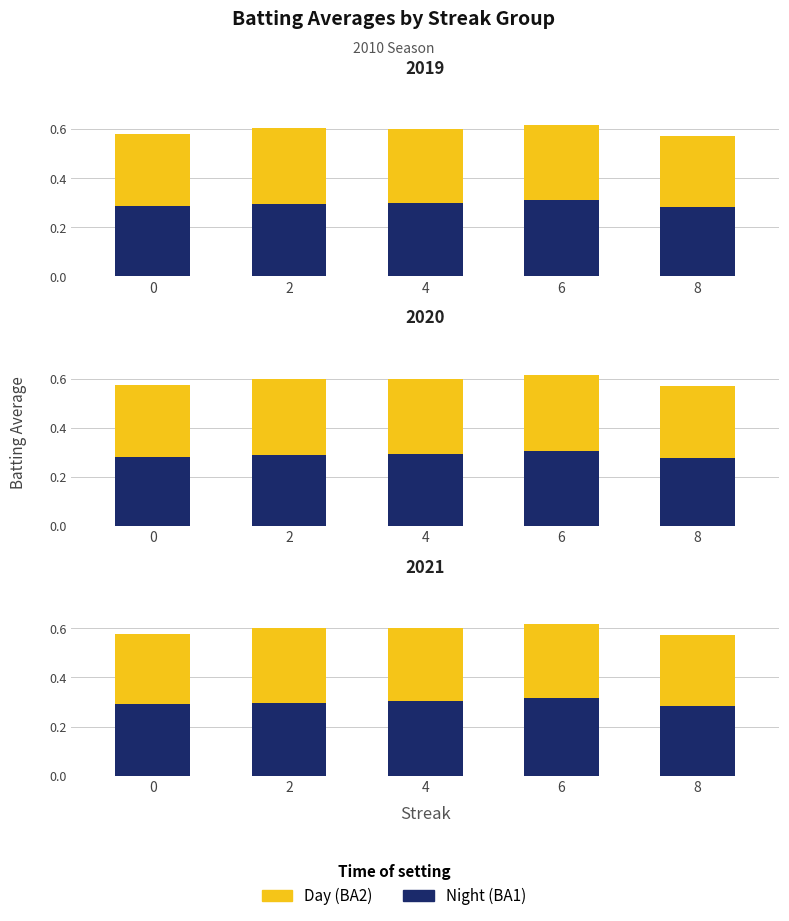

Count the number of categories in the chart.

5